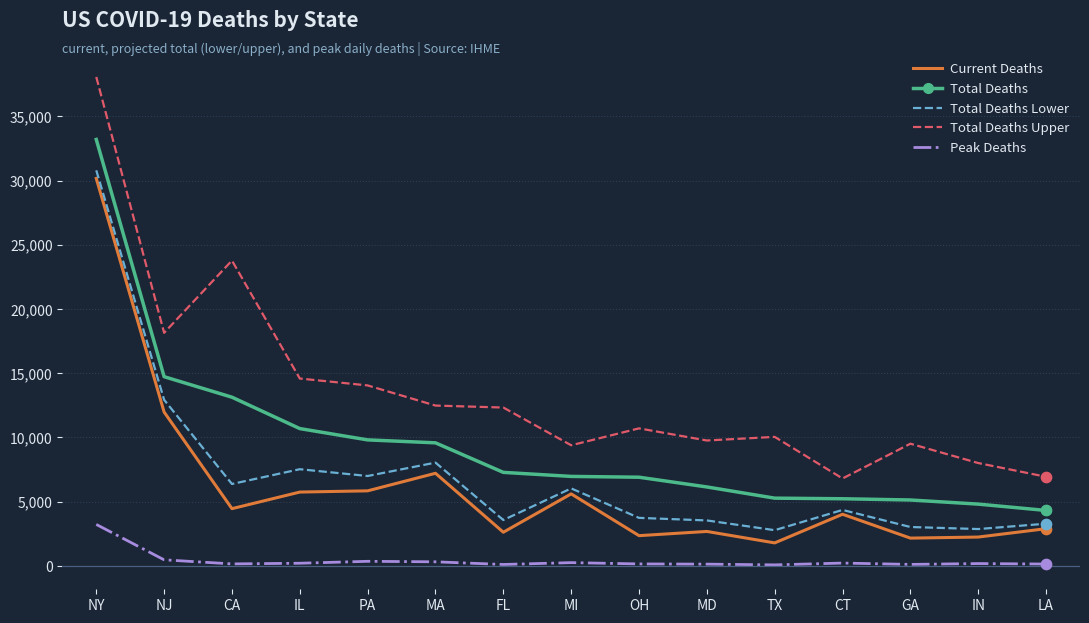

What is the total value across all series at MA?

37581